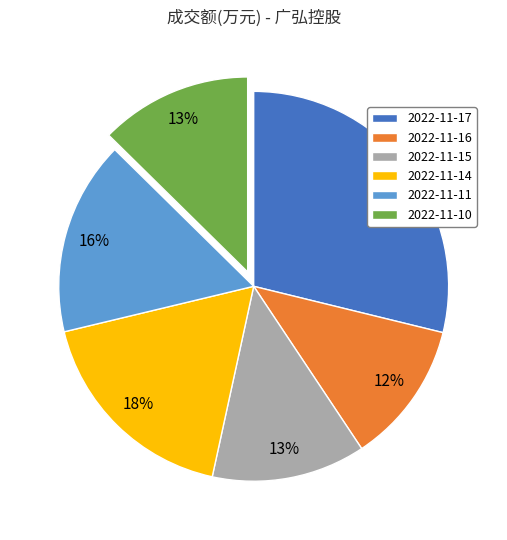

The 2022-11-16 slice represents 12% of the pie. True or false?

True